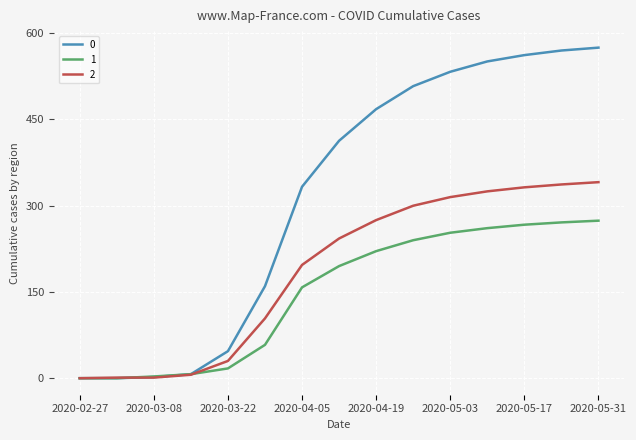

What is the greatest value displayed?

575